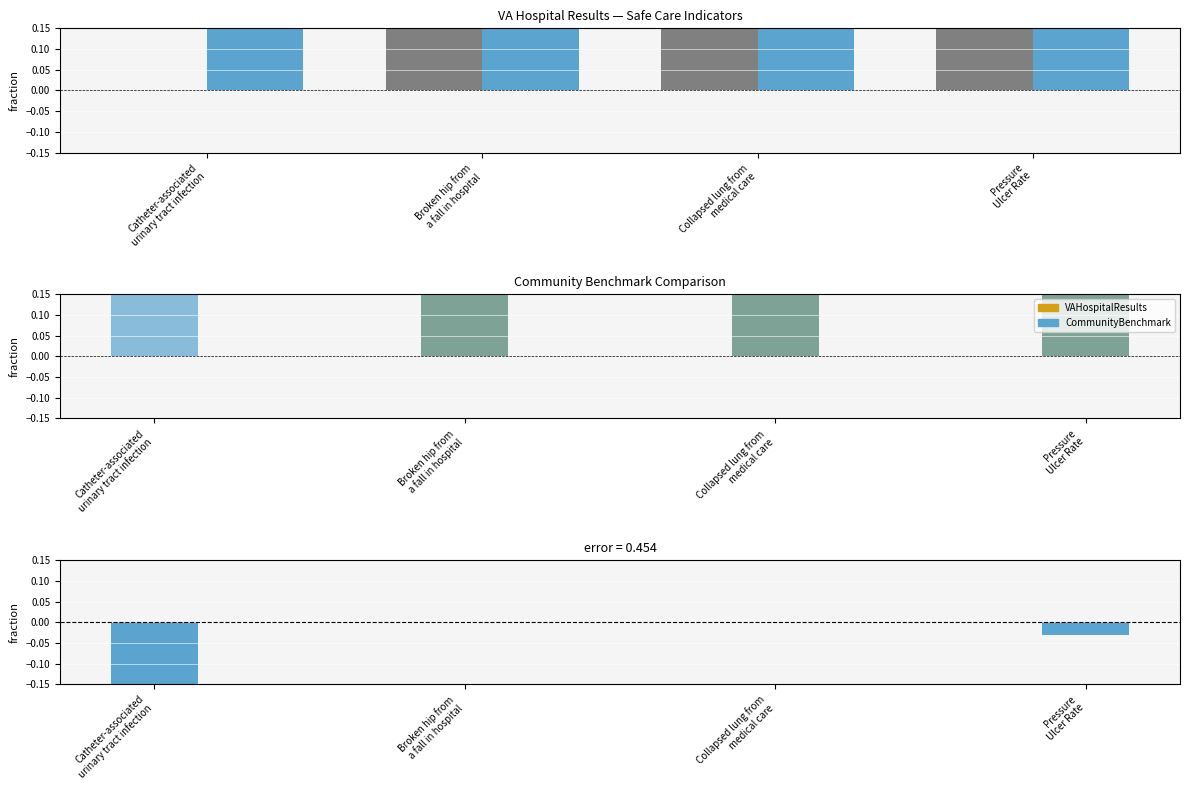

Are the bars horizontal?

No